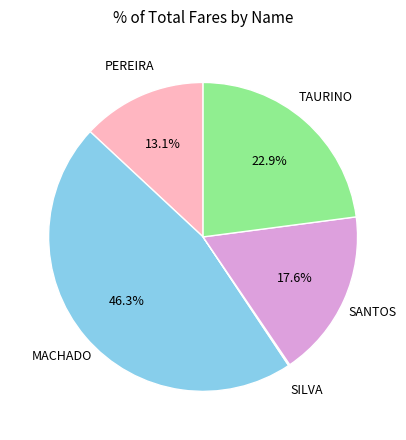

What percentage is NOT represented by TAURINO?

77.1%